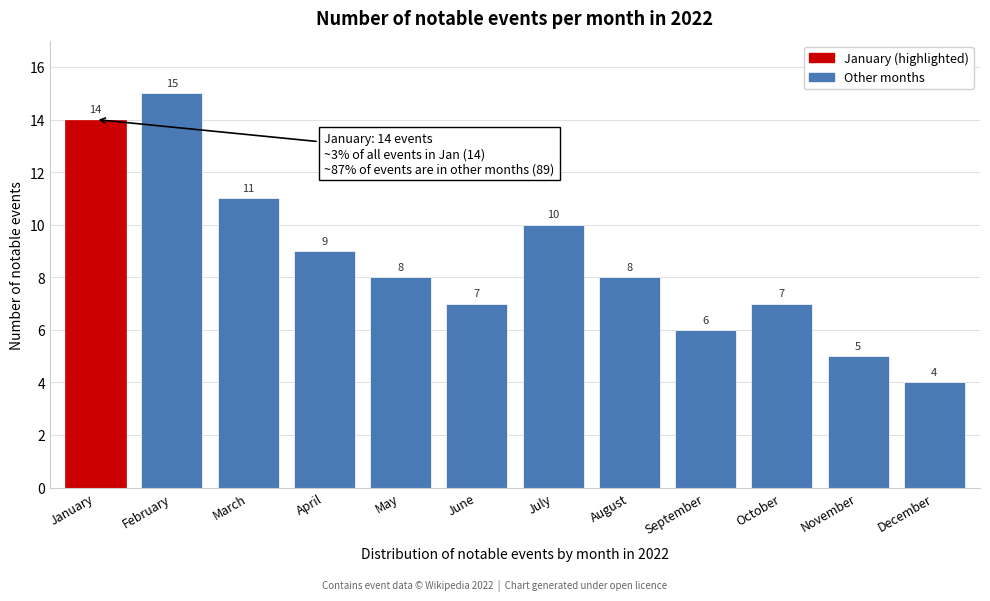

Reading left to right, extract all data points from this chart.

January=14	February=15	March=11	April=9	May=8	June=7	July=10	August=8	September=6	October=7	November=5	December=4